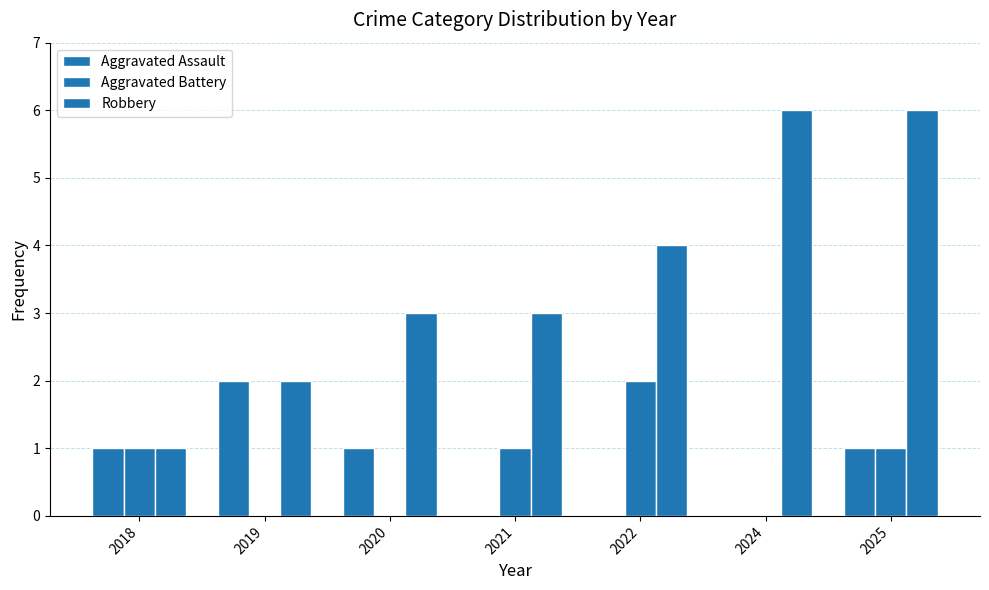

Does the chart contain stacked bars?

No